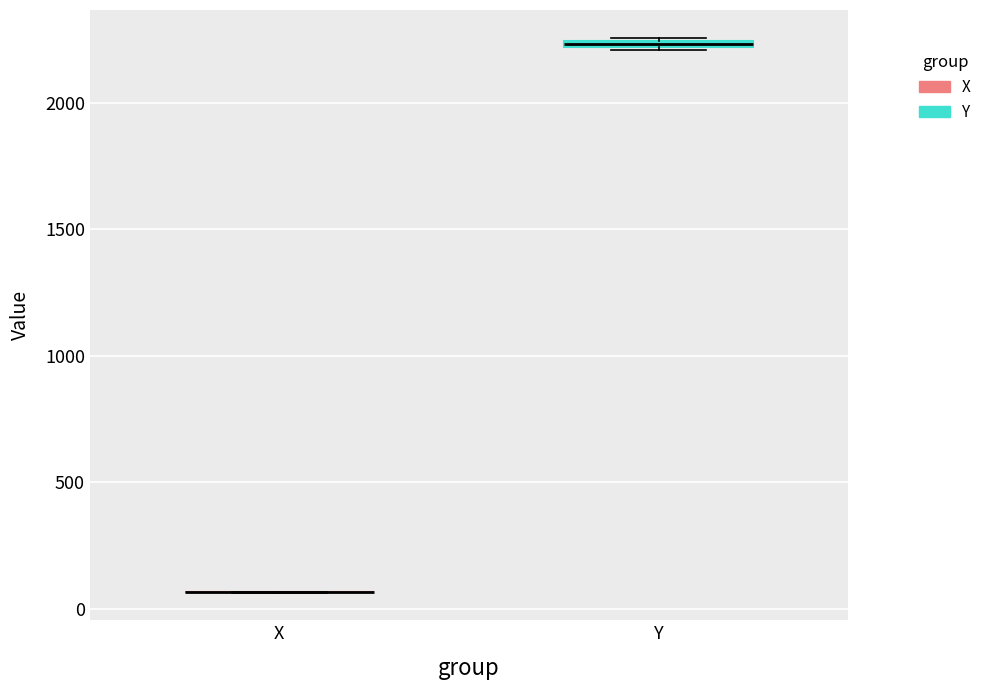

Where is the upper edge of the box for Y on the y-axis? The values are not printed on the chart, so give them approximately, as read against the axis.

2250